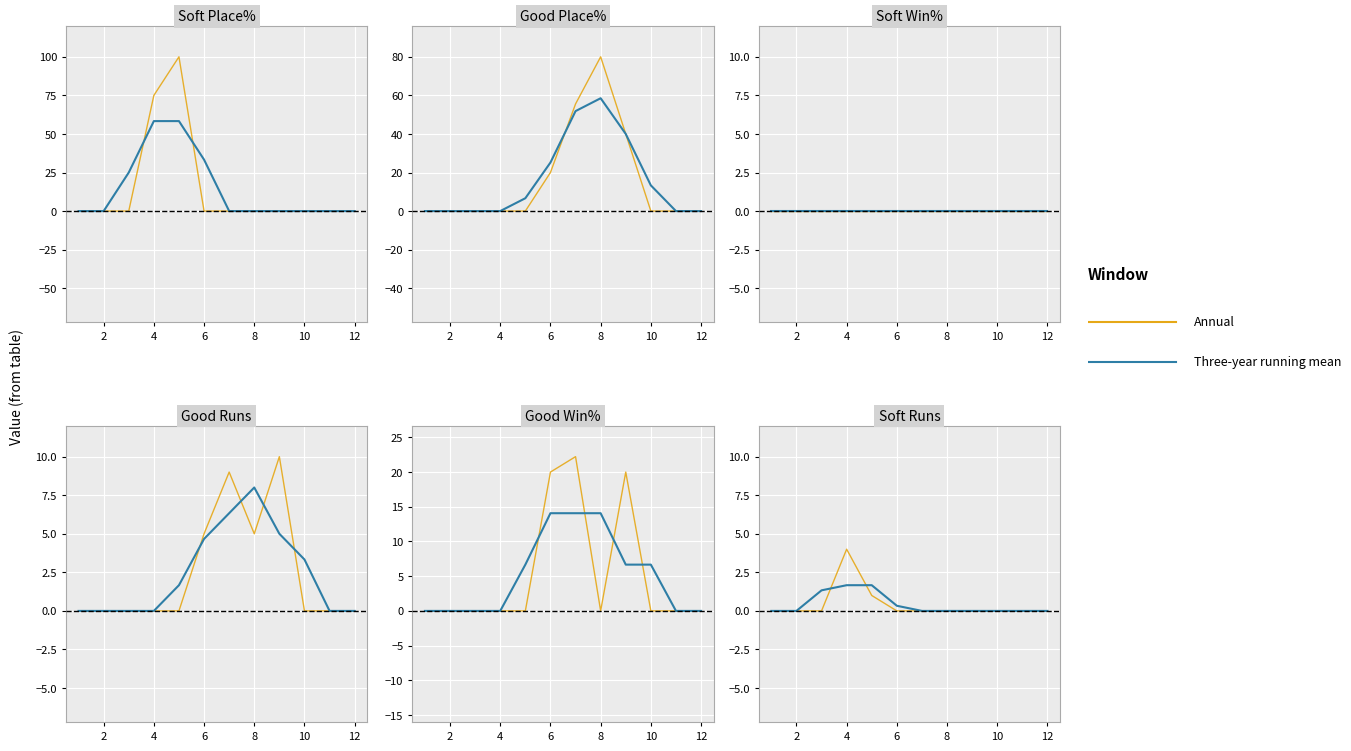

At which label is Annual closest to 2?

8